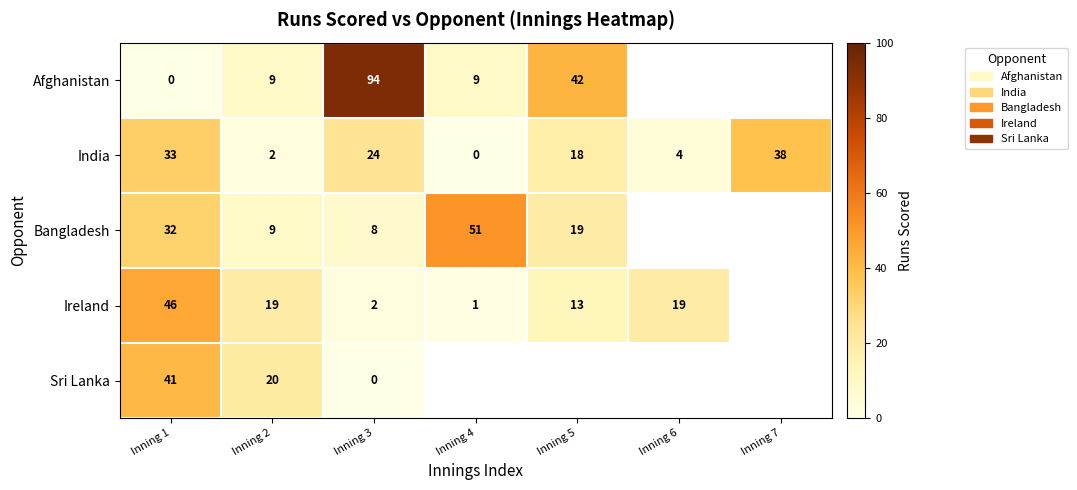

What is the difference between the maximum and minimum values in the India series?

38